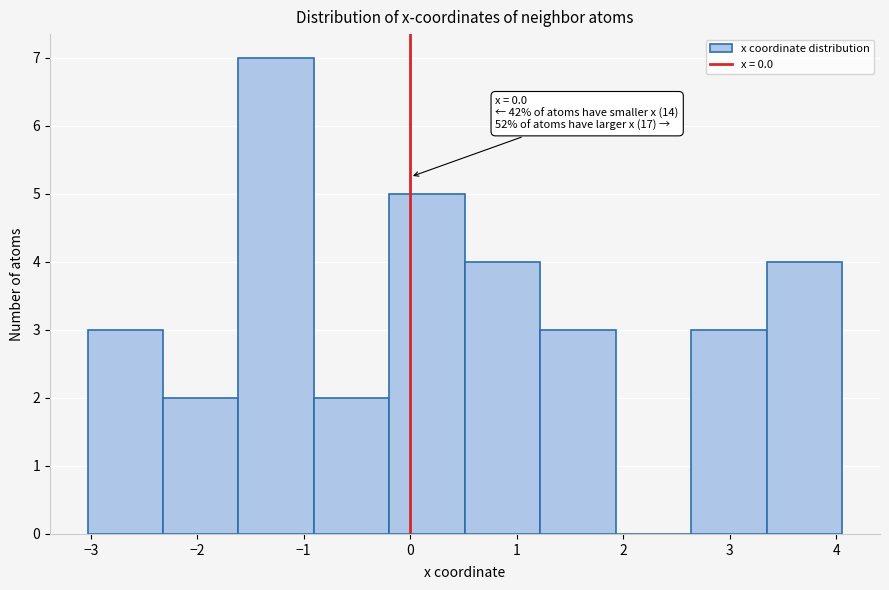

Over which range of the x-axis is the bar tallest?

-1.6 to -0.9